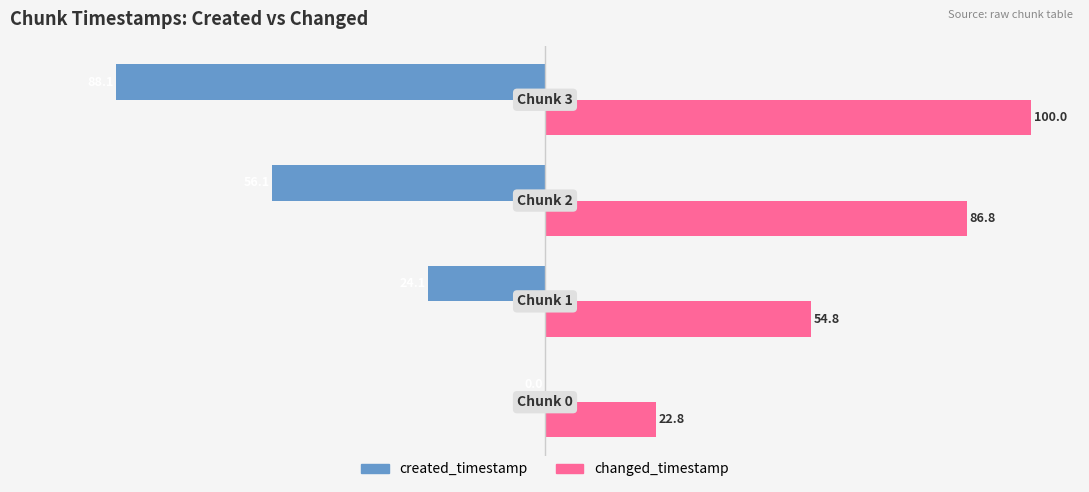

What is the maximum value shown in the chart?

100.0